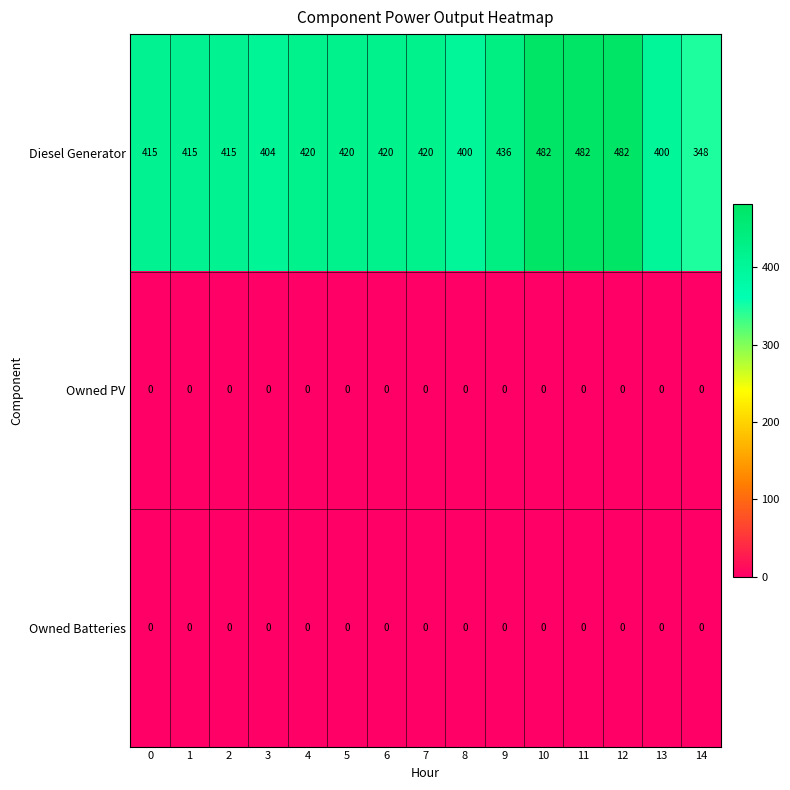

True or false: Owned Batteries has a value of 0 at 5.

True